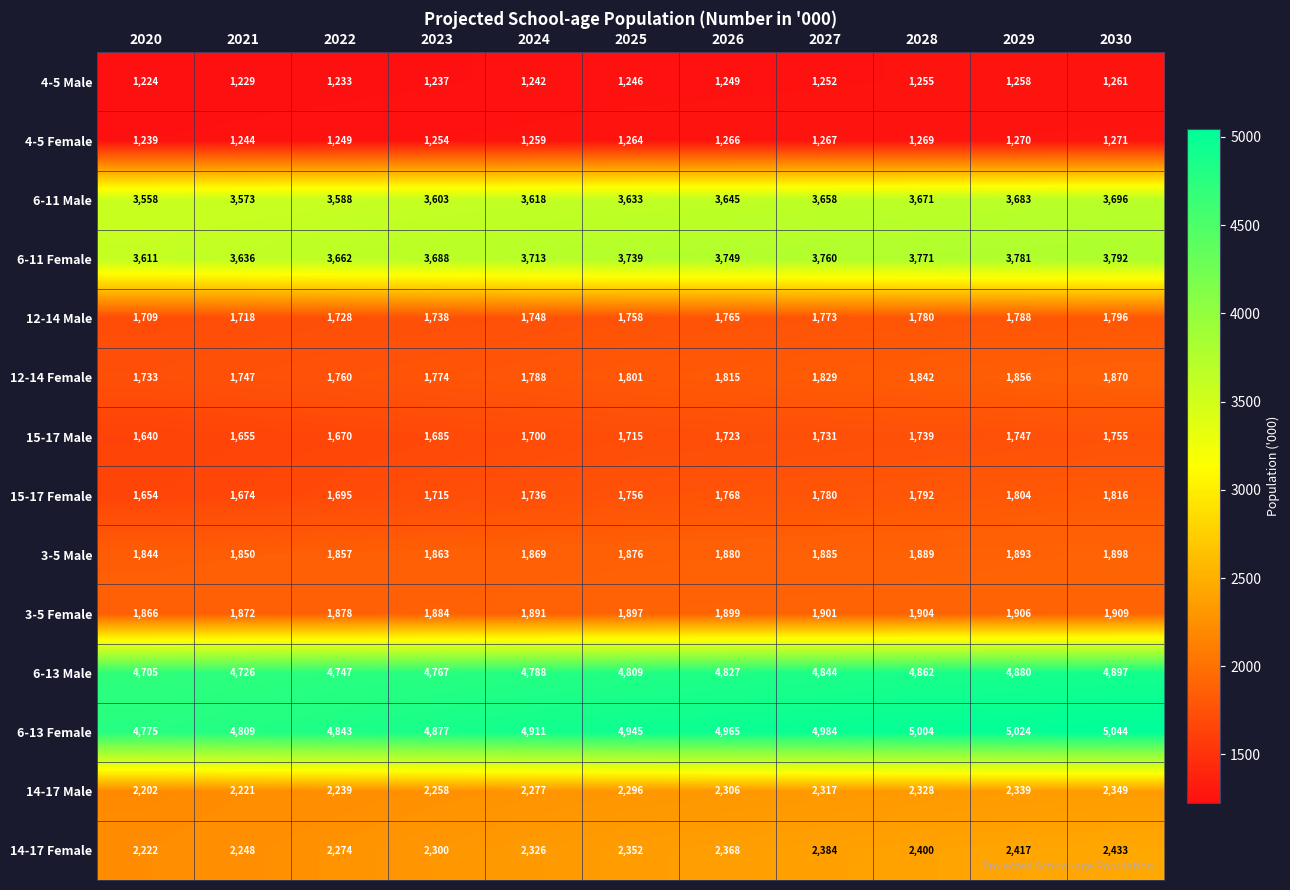

Where is 14-17 Male nearest to the value 2275?

2024